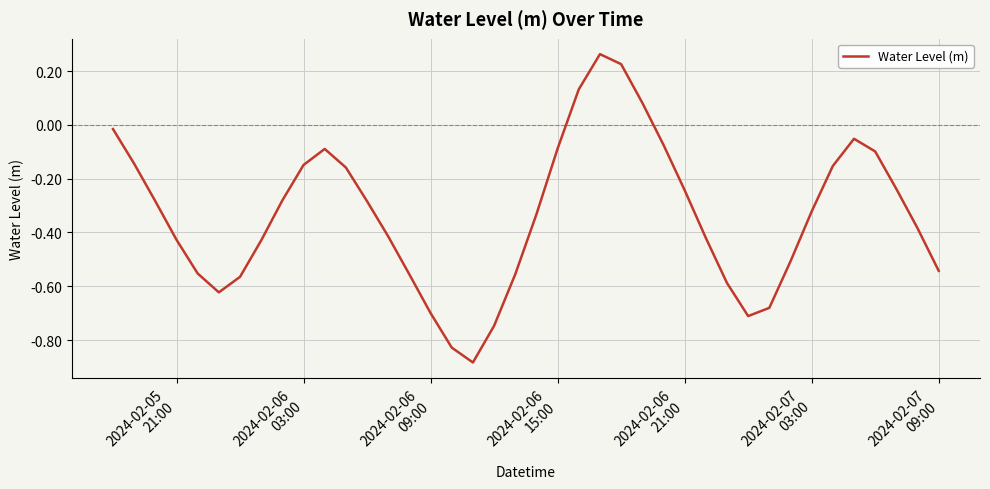

What is the difference between the maximum and minimum values?

1.1